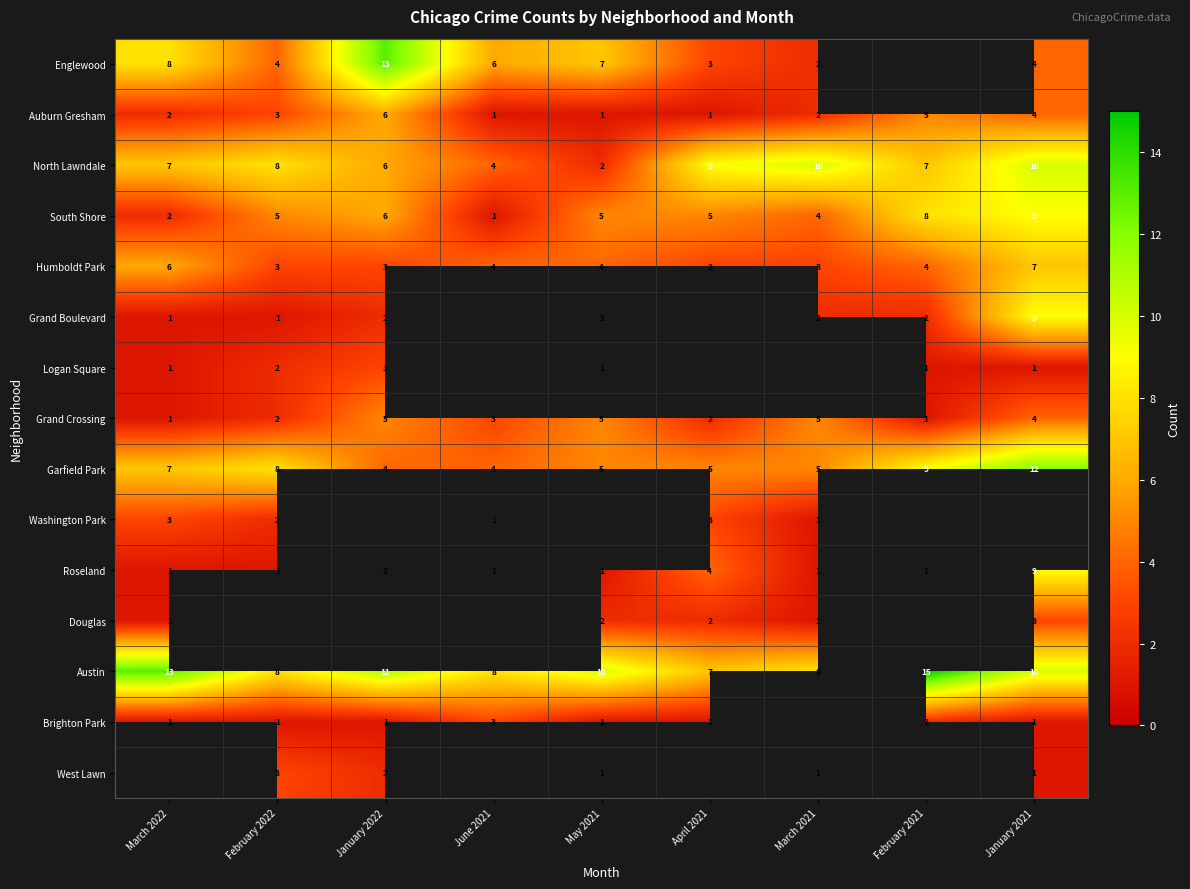

What is the spread (max minus min) of values at February 2022?

7.0